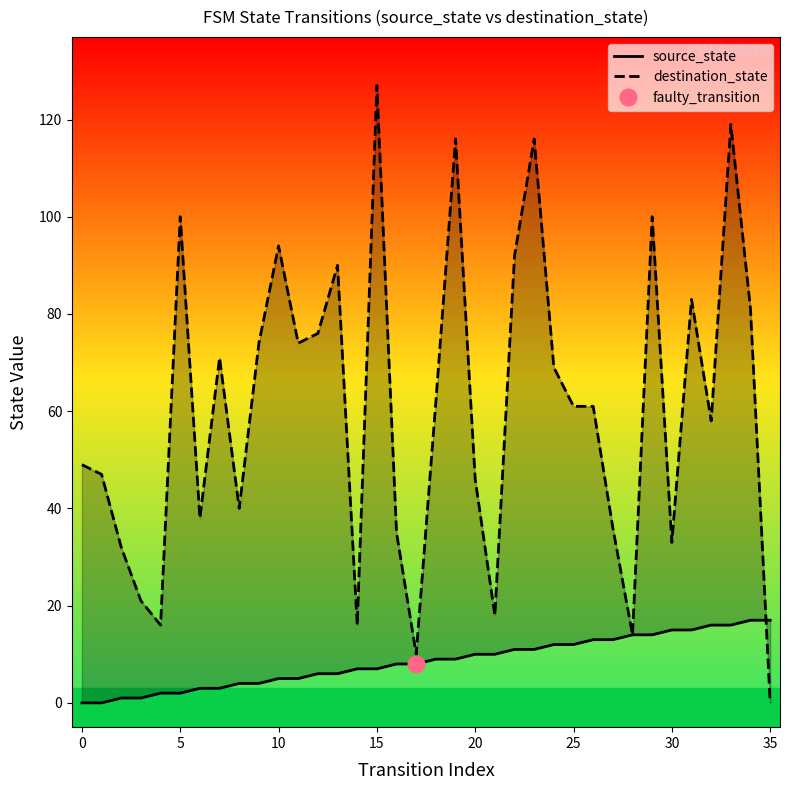

At which category is the sum across all series the highest?

33